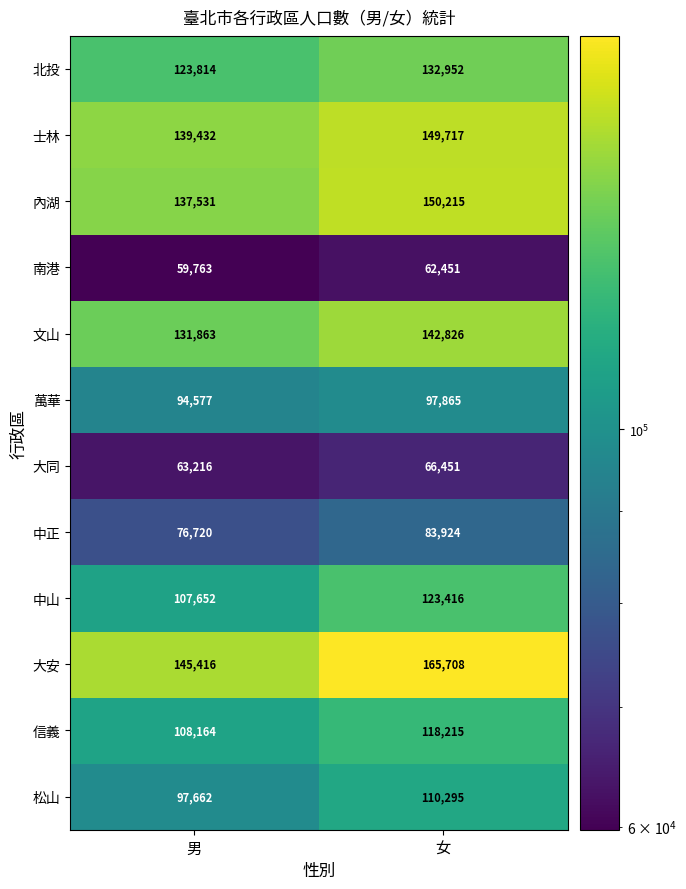

The 士林 series shows 149717 at 女. True or false?

True